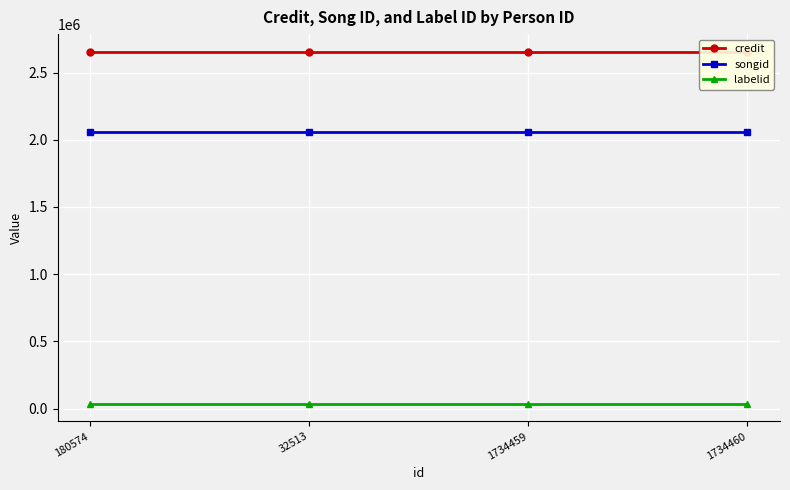

True or false: songid and credit cross at least once.

False